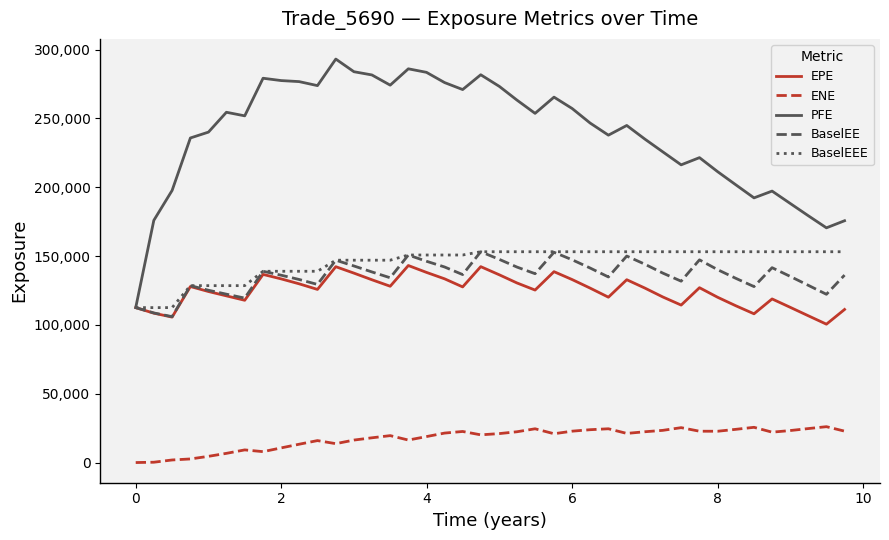

What is the difference between the maximum and minimum values in the BaselEEE series?

40592.0